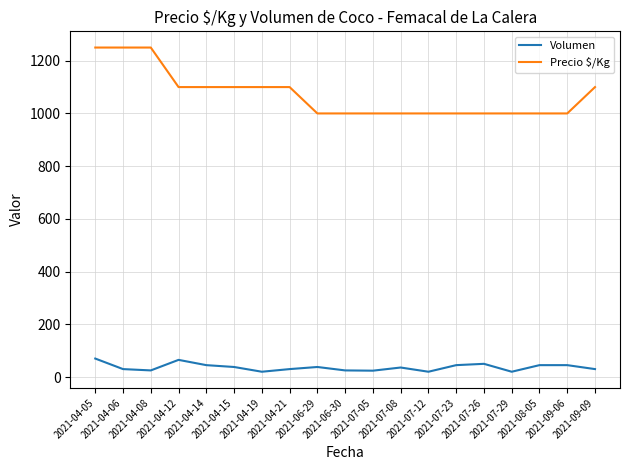

What is the approximate value of Volumen at 2021-09-06, to the nearest 5?

45